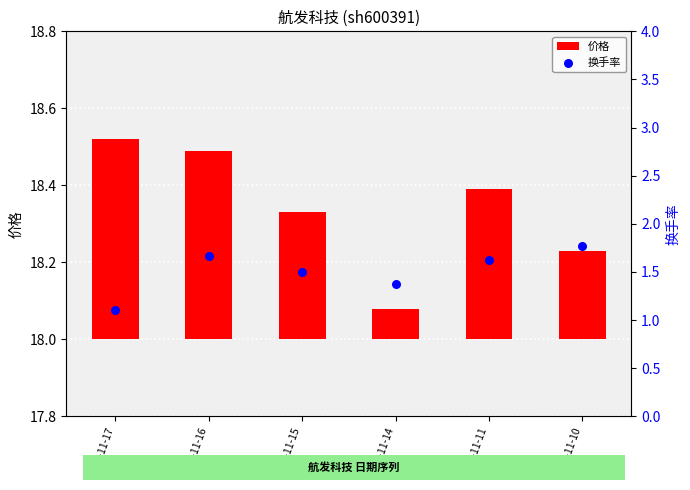

Which series reaches the minimum Y coordinate?

价格